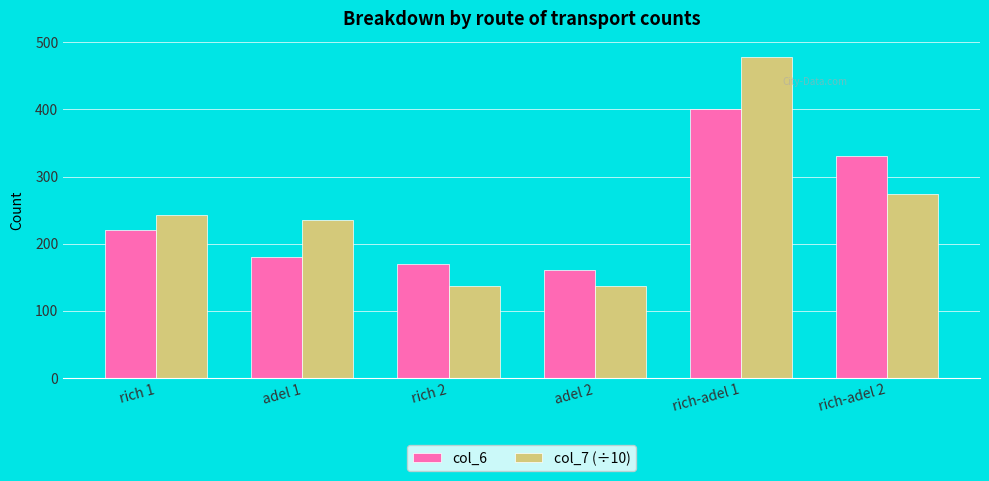

At which category is the sum across all series the highest?

rich-adel 1